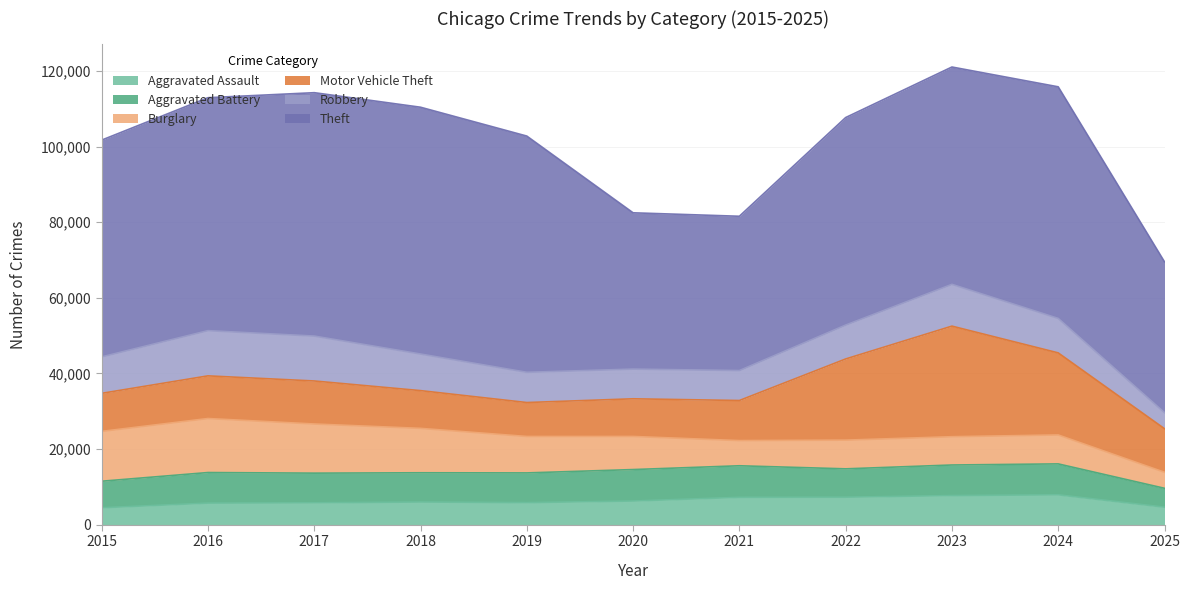

After their last crossing, which series has the higher values: Burglary or Robbery?

Robbery